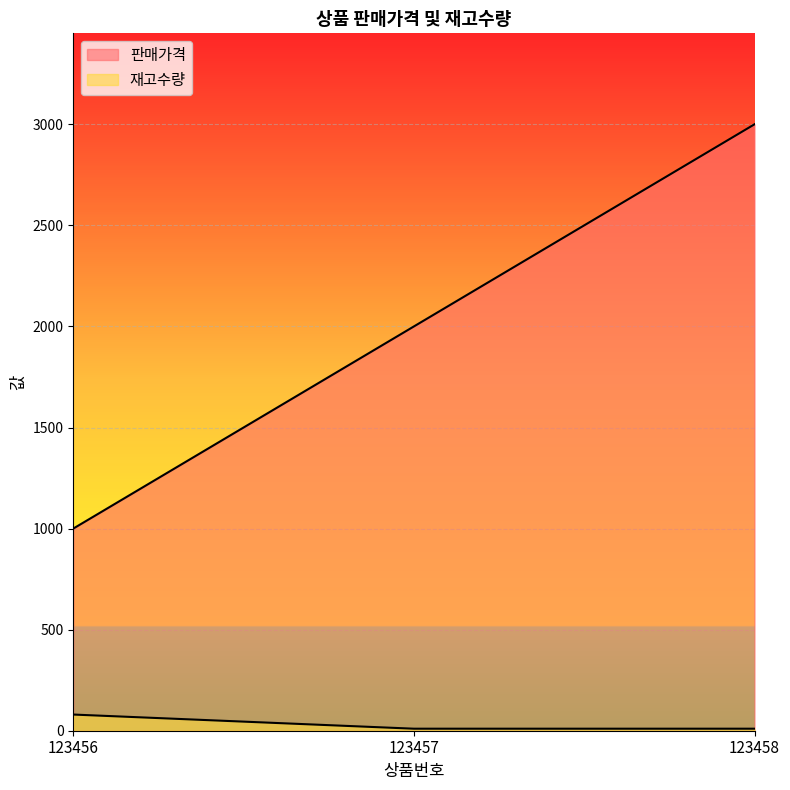

Reading left to right, transcribe all the data shown in this chart.

판매가격: 1000	2000	3000
재고수량: 80	10	10